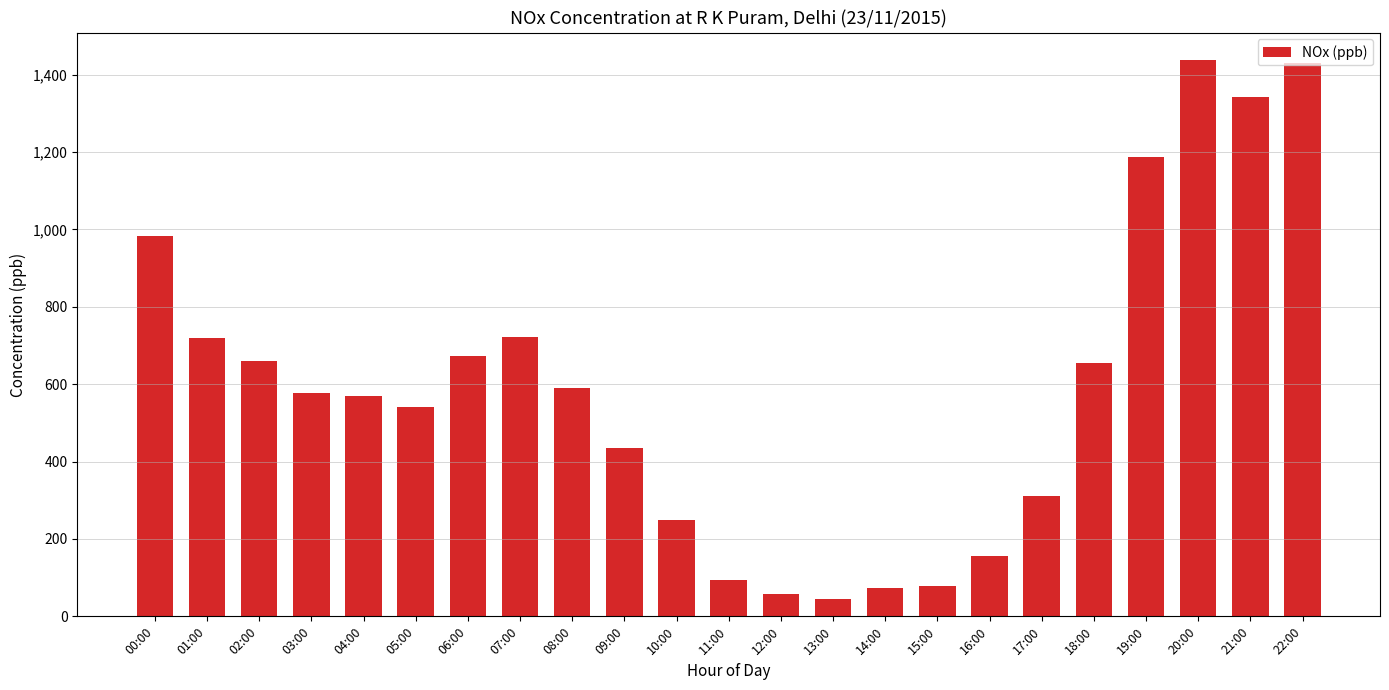

What is the label of the 4th bar from the left?

03:00